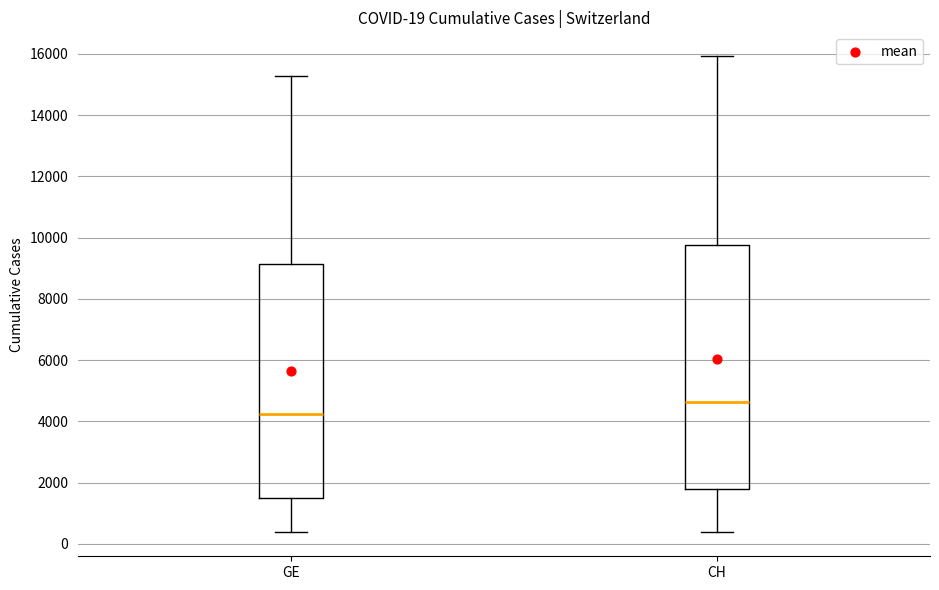

Which box's median line is the highest?

CH